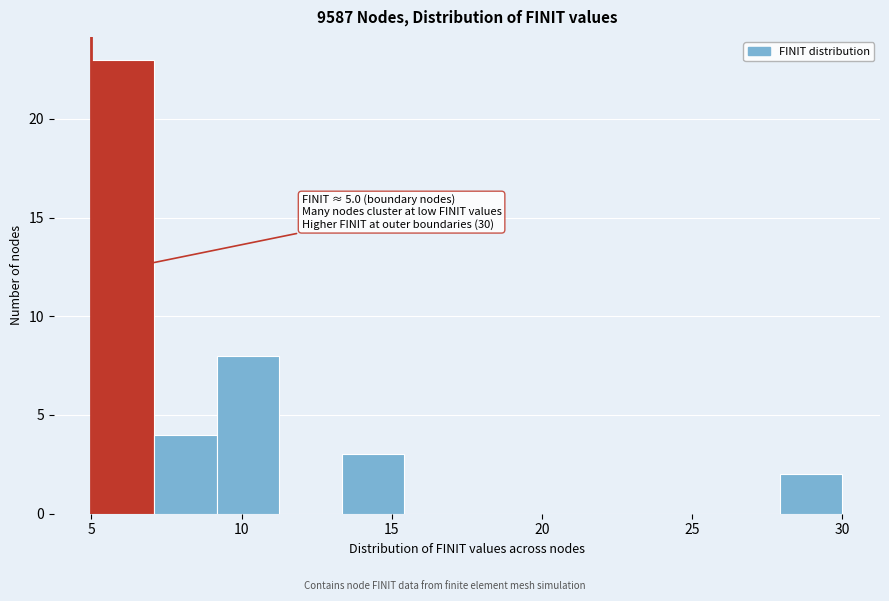

Which range on the x-axis has the tallest bar?

5.0 to 7.0